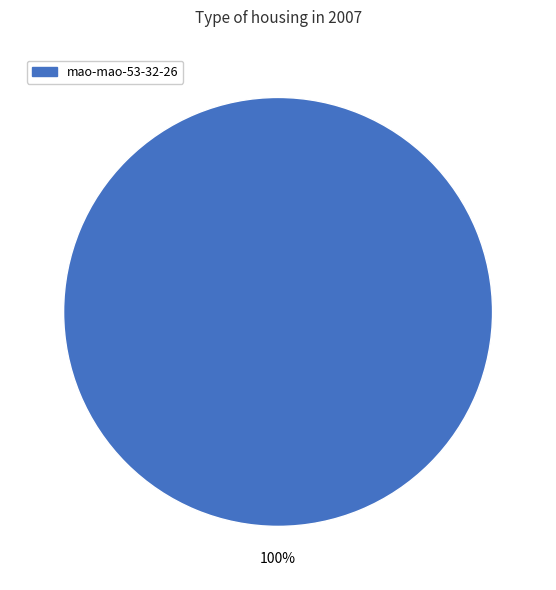

Is there a majority slice in this chart?

Yes